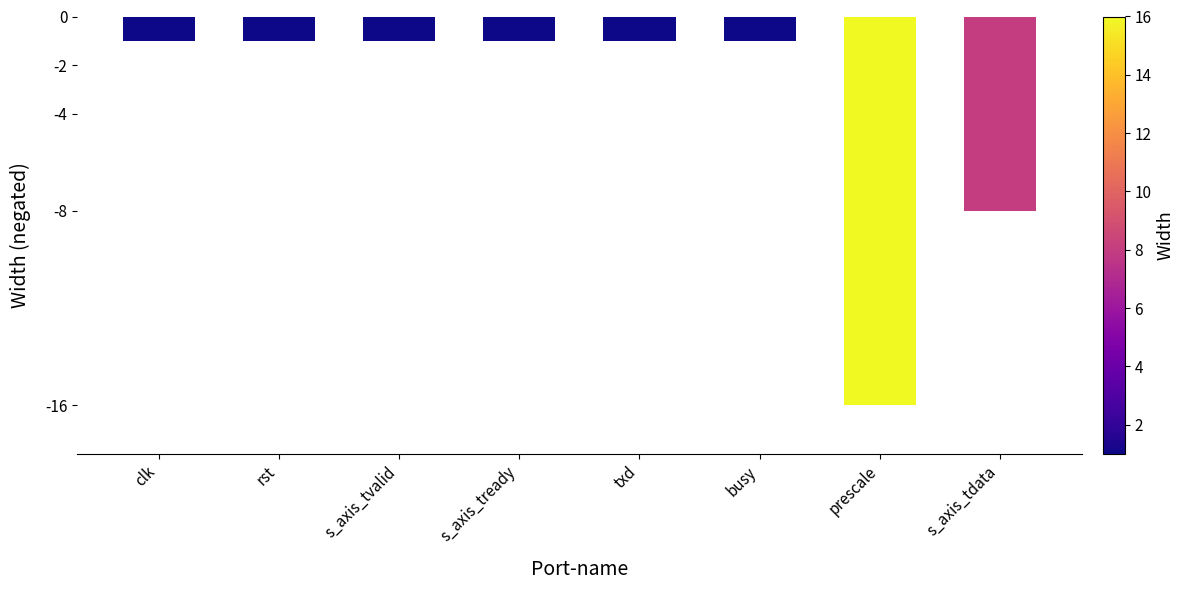

Reading left to right, what are all the values shown in this chart?

clk=-1	rst=-1	s_axis_tvalid=-1	s_axis_tready=-1	txd=-1	busy=-1	prescale=-16	s_axis_tdata=-8